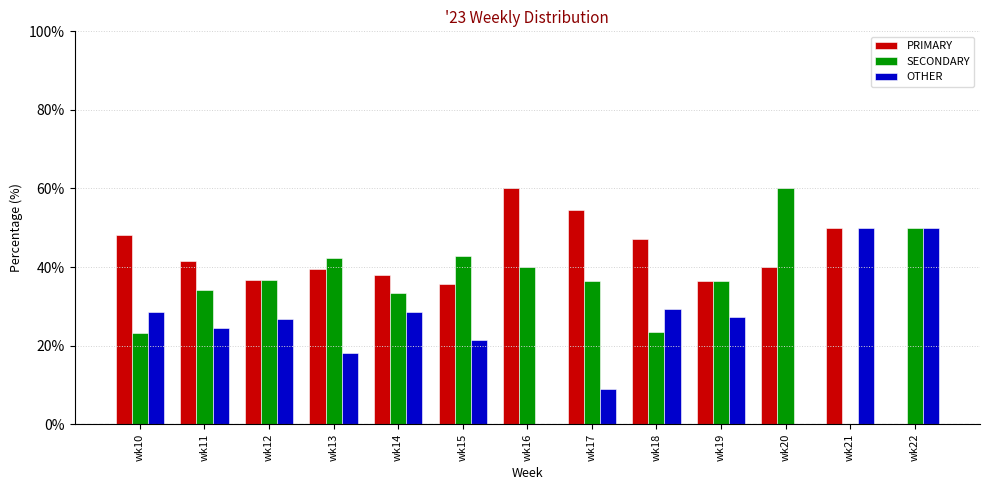

What is the total value across all series at wk22?

100.0